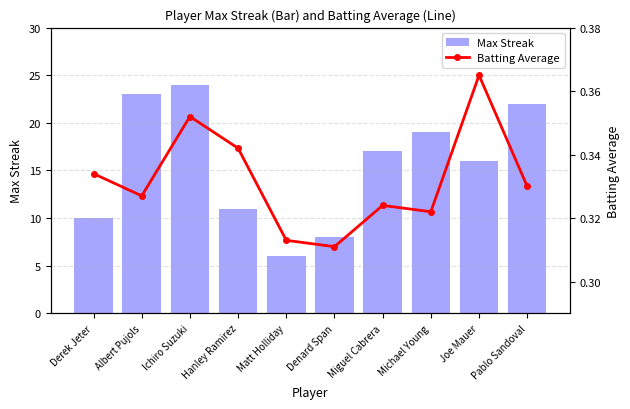

What is the spread (max minus min) of values at Albert Pujols?

22.7